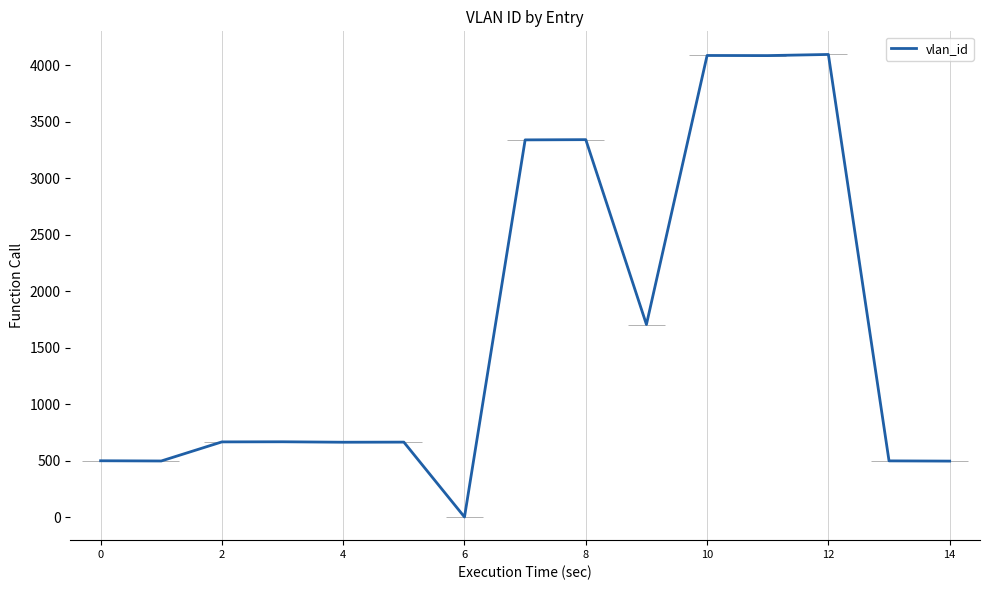

What value does the data have at 12?

4095